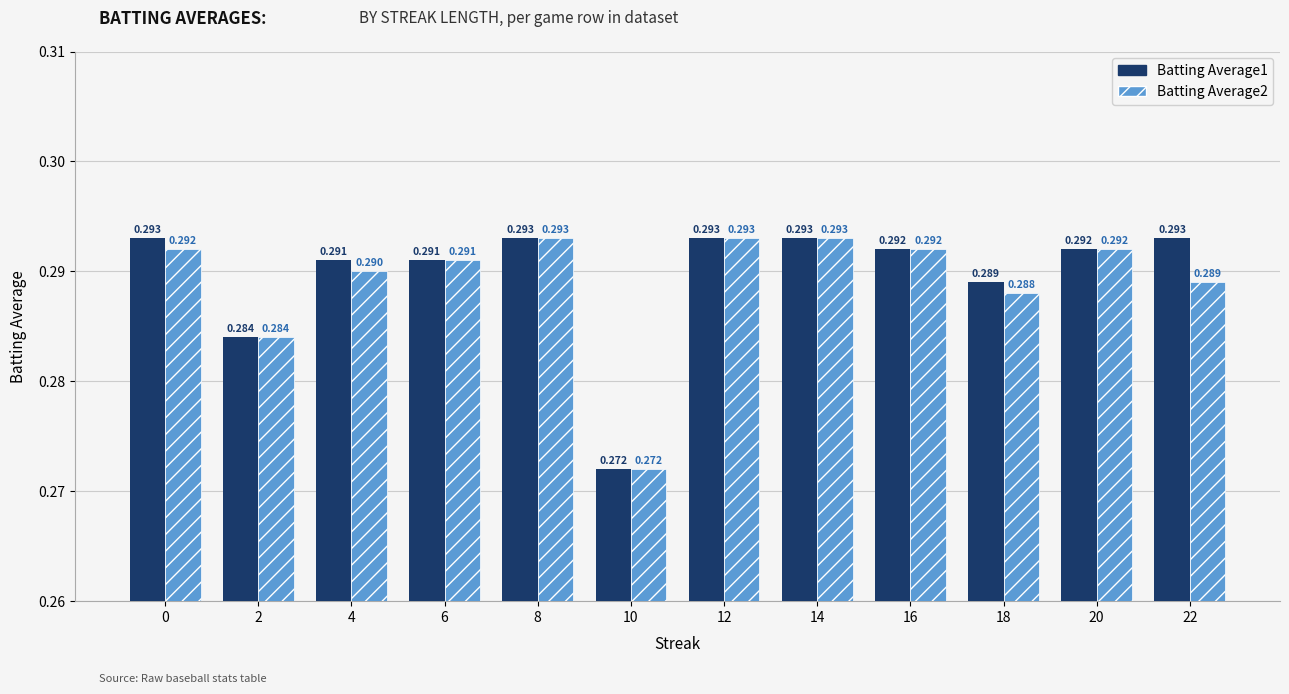

Is the value of Batting Average2 at 16 greater than the value of Batting Average1 at 8?

No